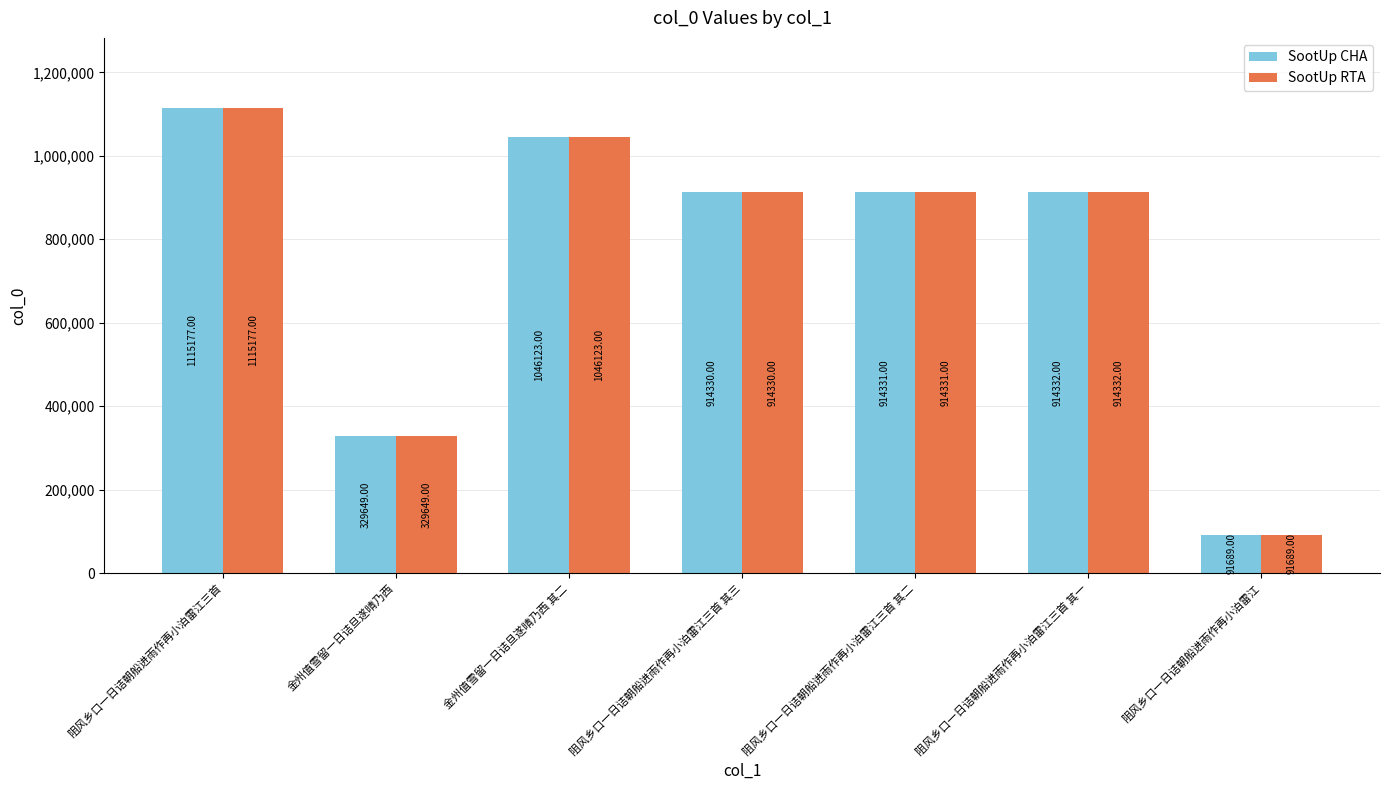

What position from the left is 阻风乡口一日诘朝船进雨作再小泊雷江三首 其三?

4